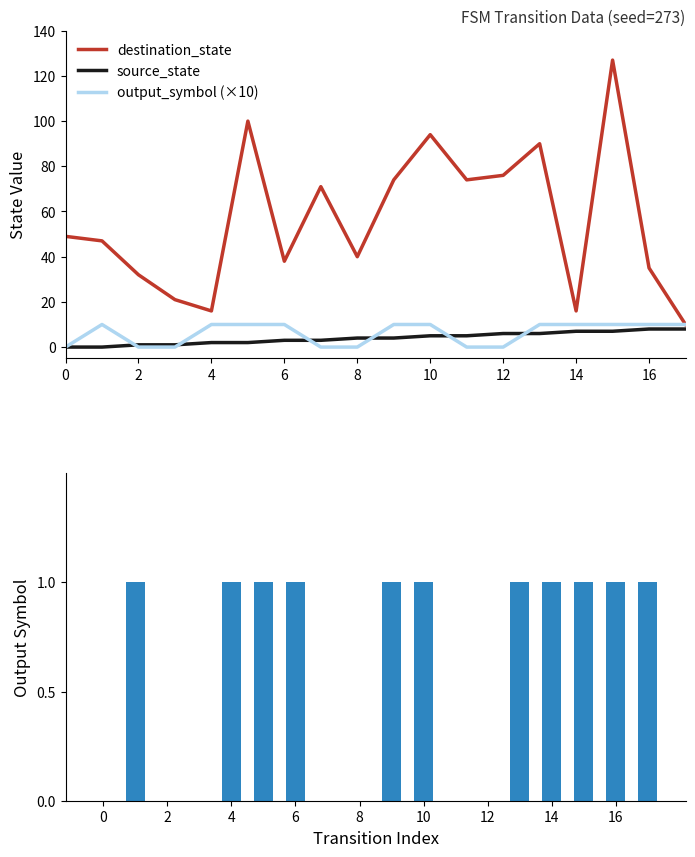

What is the highest value of the destination_state series?

127